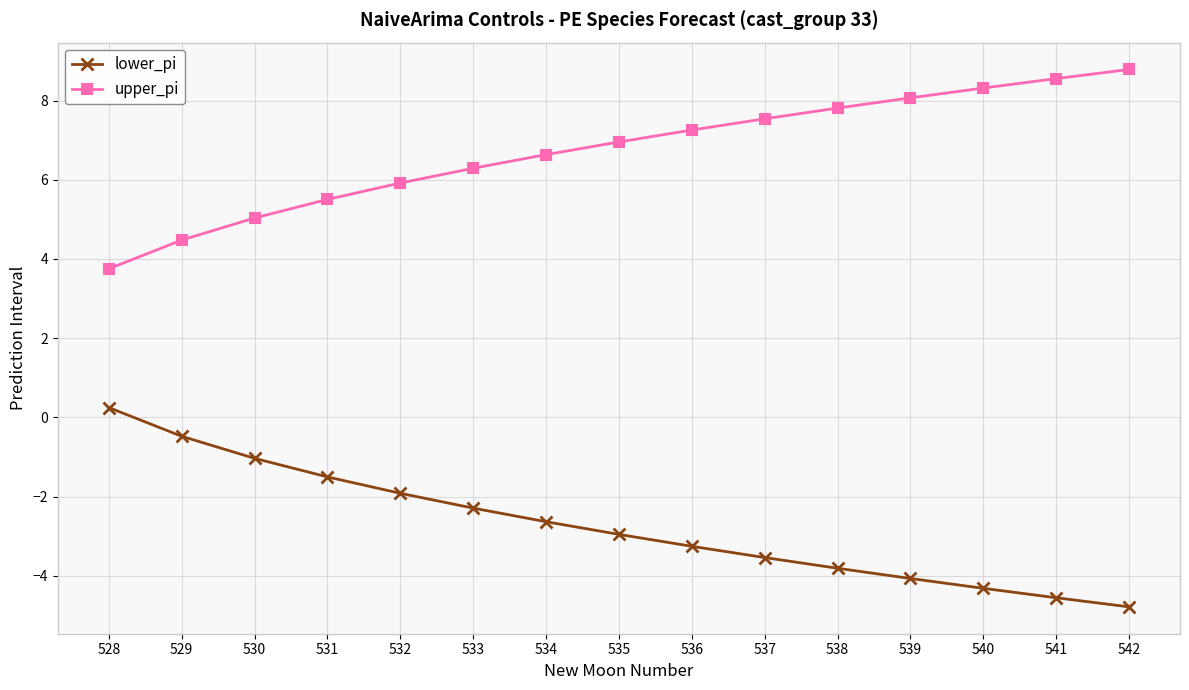

Is the value of upper_pi at 533 greater than the value of lower_pi at 531?

Yes